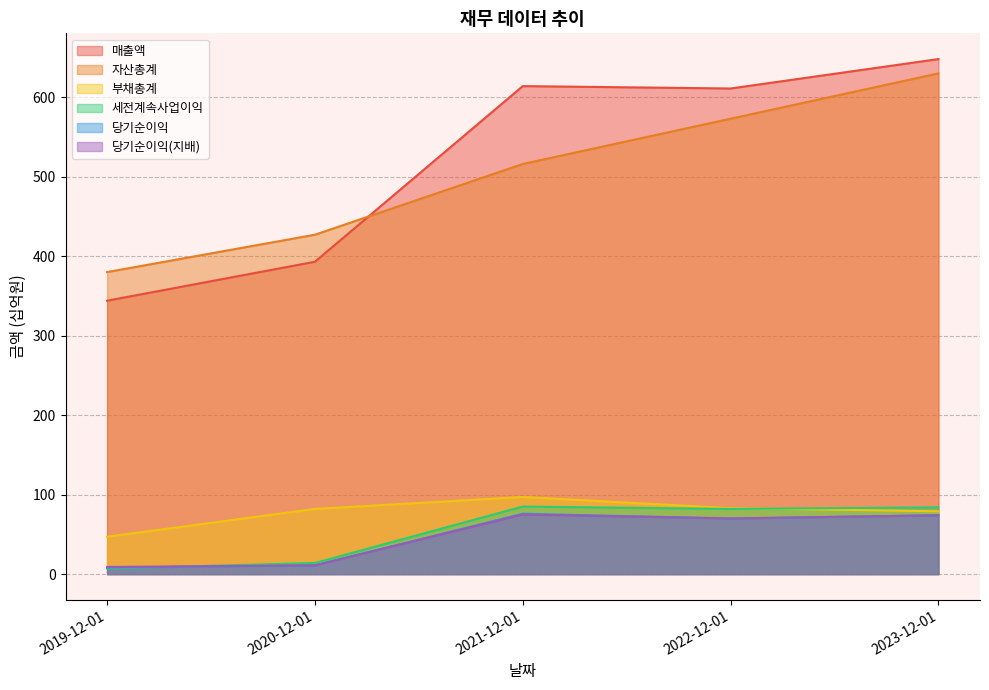

Rank the categories by 세전계속사업이익 value from lowest to highest.

2019-12-01, 2020-12-01, 2022-12-01, 2023-12-01, 2021-12-01